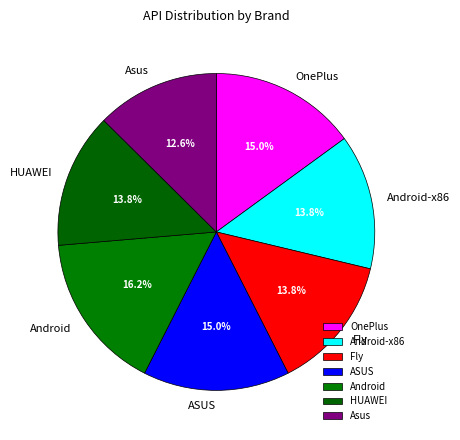

To the nearest percent, what is the combined percentage of OnePlus and Asus?

28%